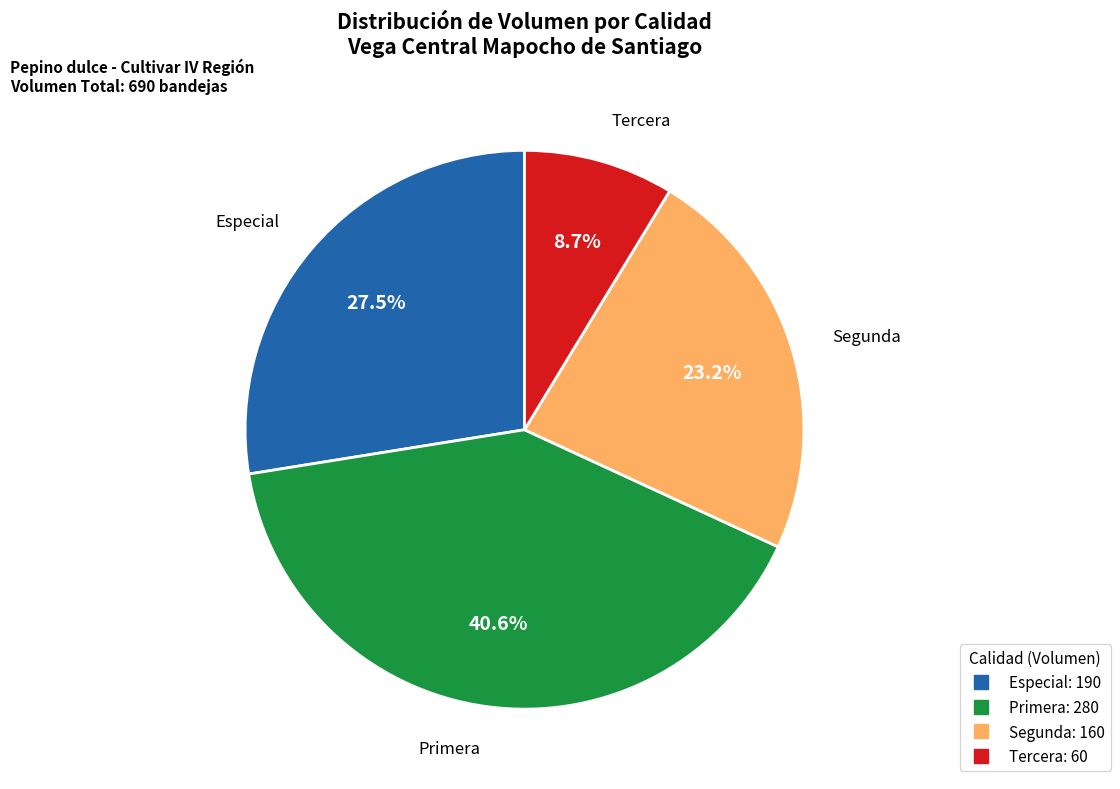

How many slices are in this pie chart?

4